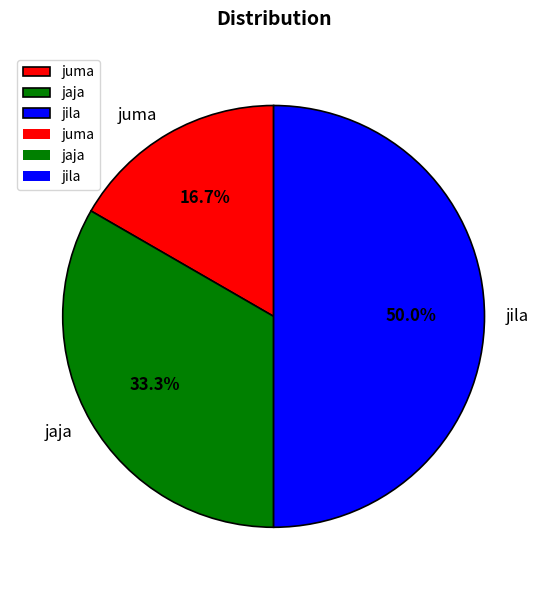

To the nearest percent, what portion does juma represent?

17%